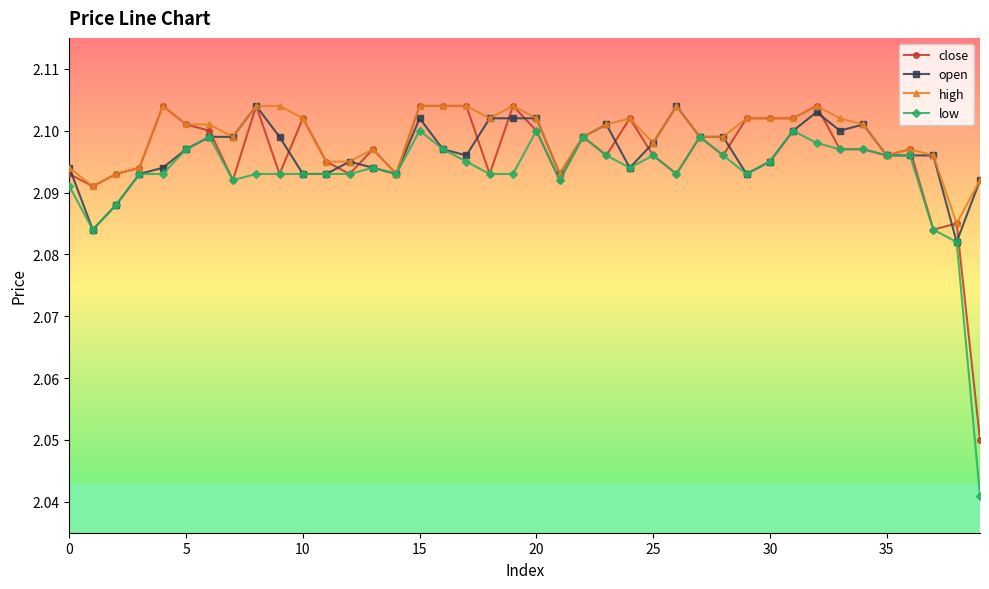

Count the open values in the range 2 to 3.

40